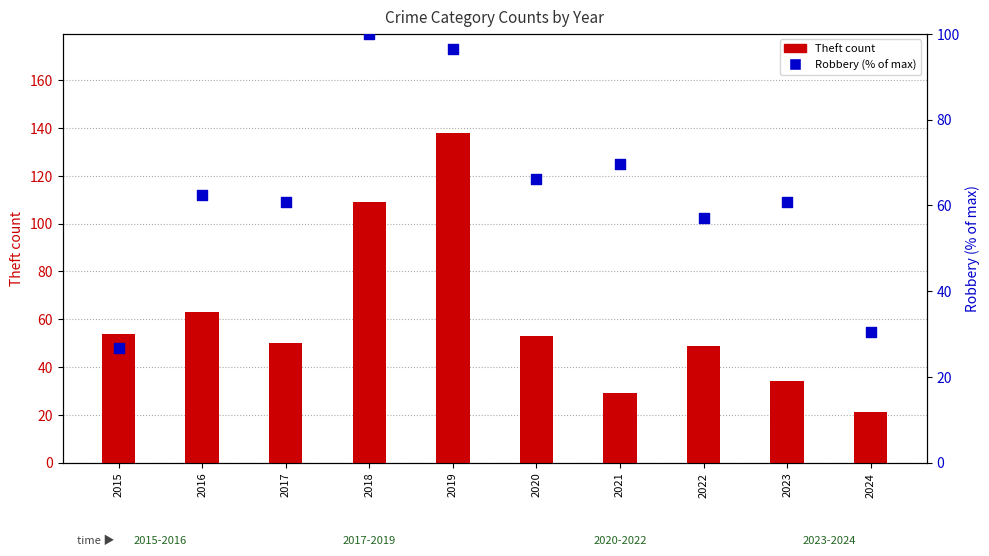

Which series contains the lowest Y value?

Theft count